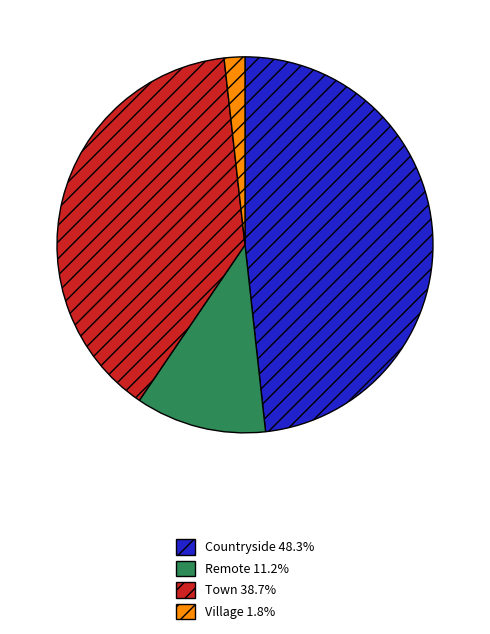

Combined, do Countryside 48.3% and Remote 11.2% account for over 50%?

Yes